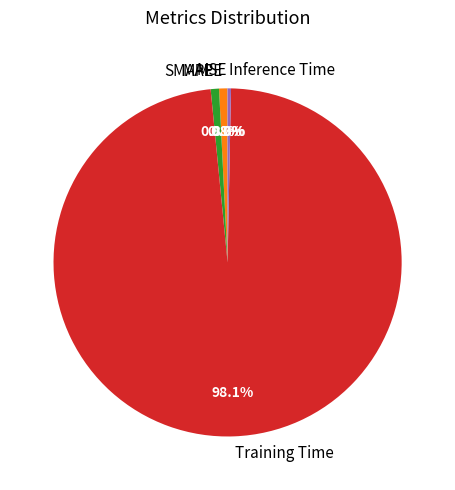

True or false: MAPE accounts for 15% of the total.

False